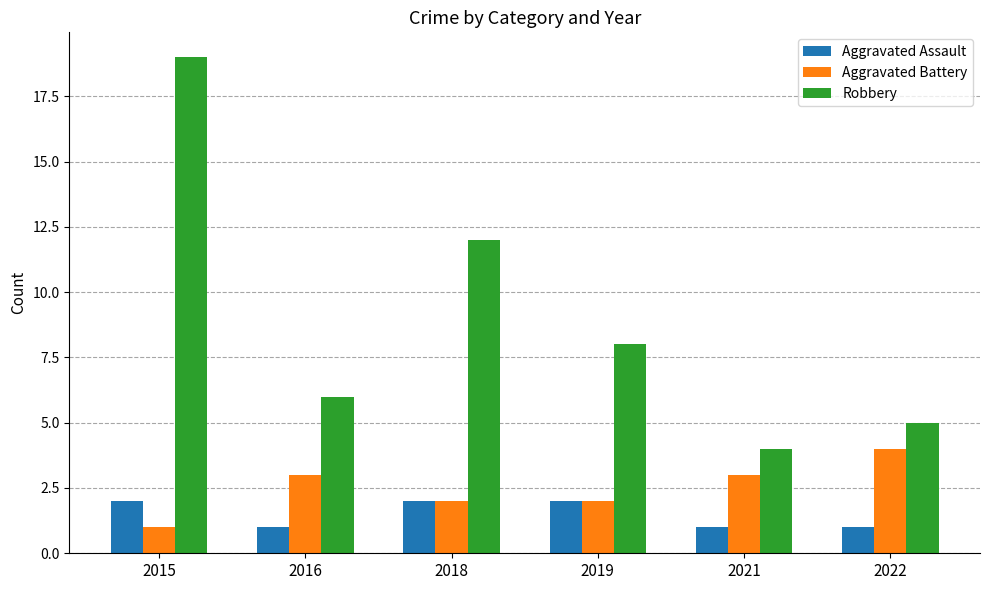

What is the highest value of the Aggravated Battery series?

4